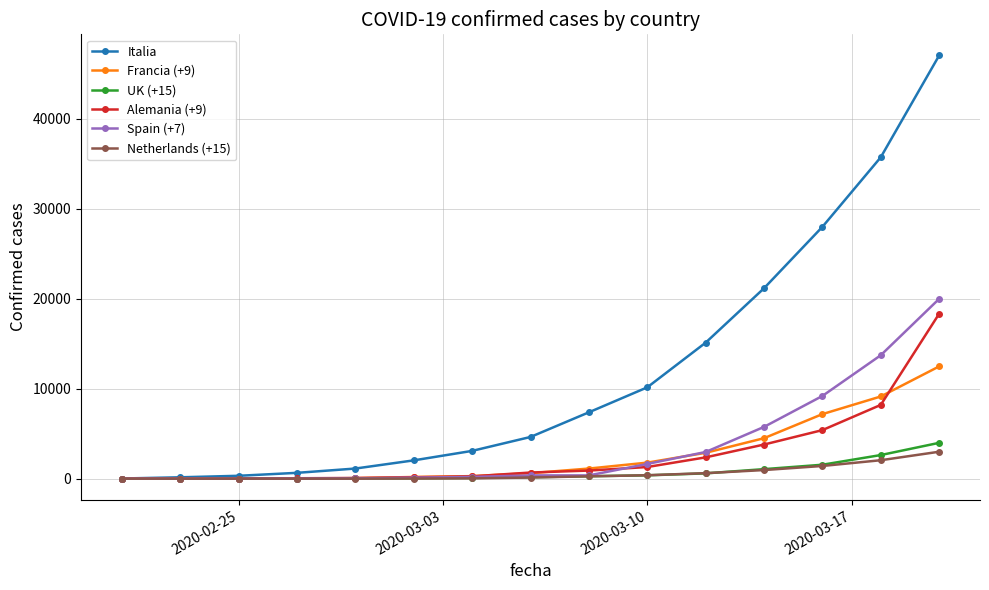

Which series has the largest range (max minus min)?

Italia